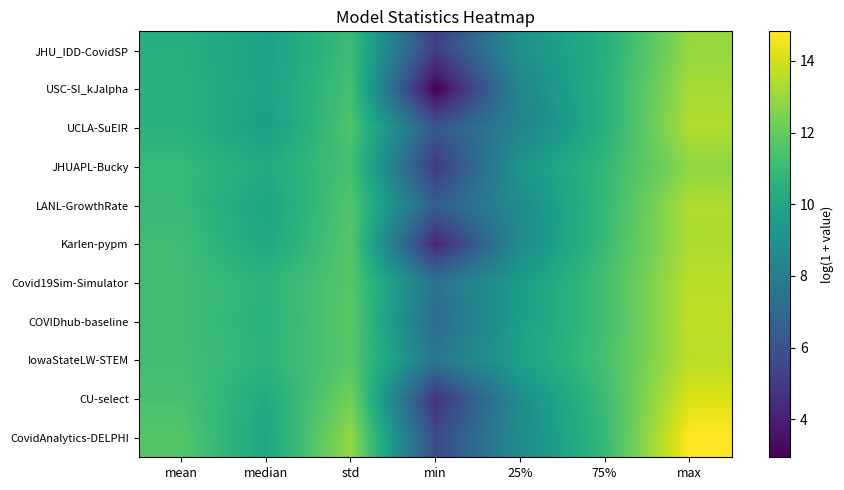

Which has a higher value, std or median?

std